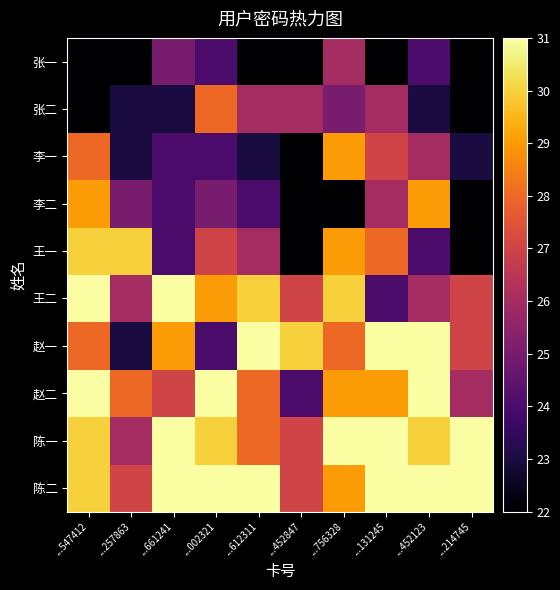

What is the smallest value displayed?

190722